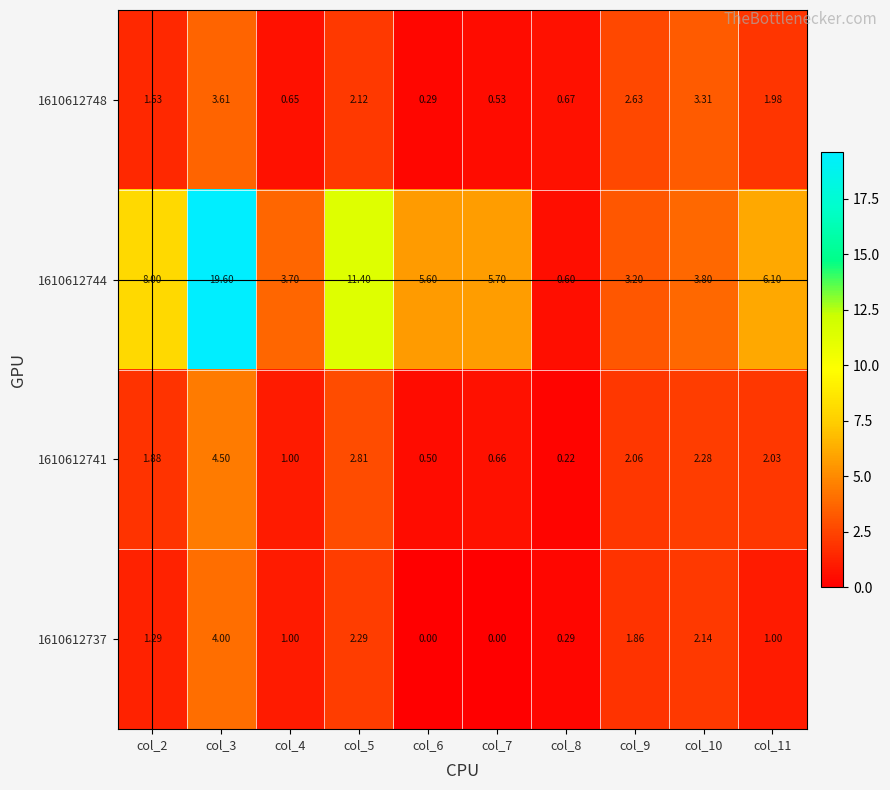

Count the number of data series in this chart.

4